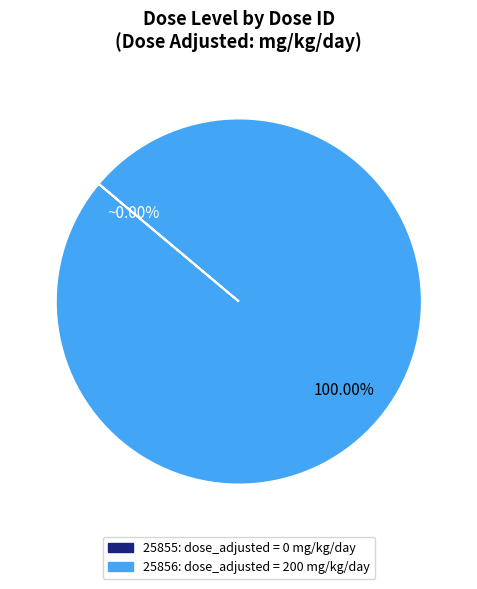

Which slice represents more than half of the pie?

25856